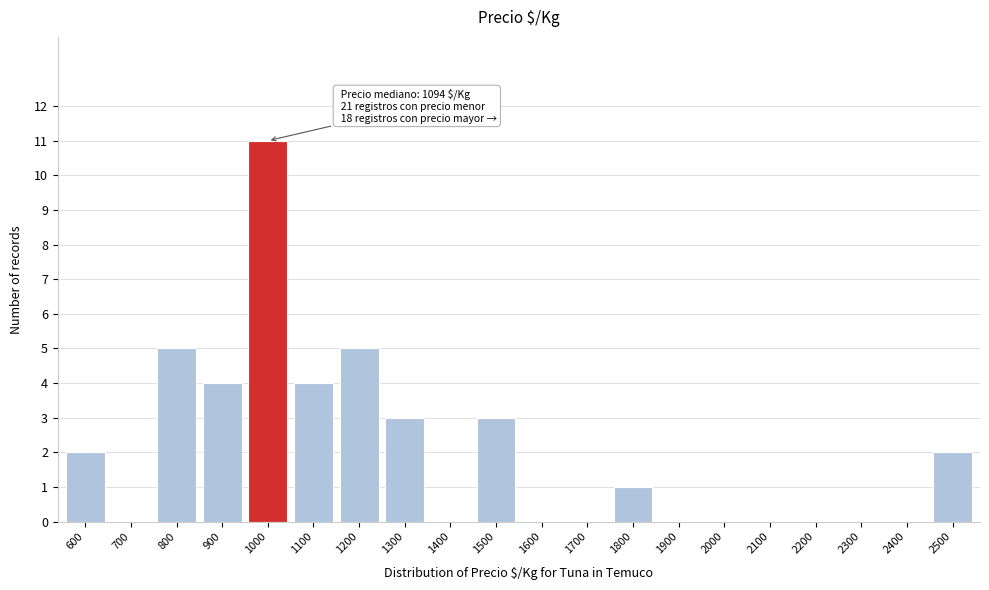

Reading left to right, extract all data points from this chart.

600=2	700=0	800=5	900=4	1000=11	1100=4	1200=5	1300=3	1400=0	1500=3	1600=0	1700=0	1800=1	1900=0	2000=0	2100=0	2200=0	2300=0	2400=0	2500=2